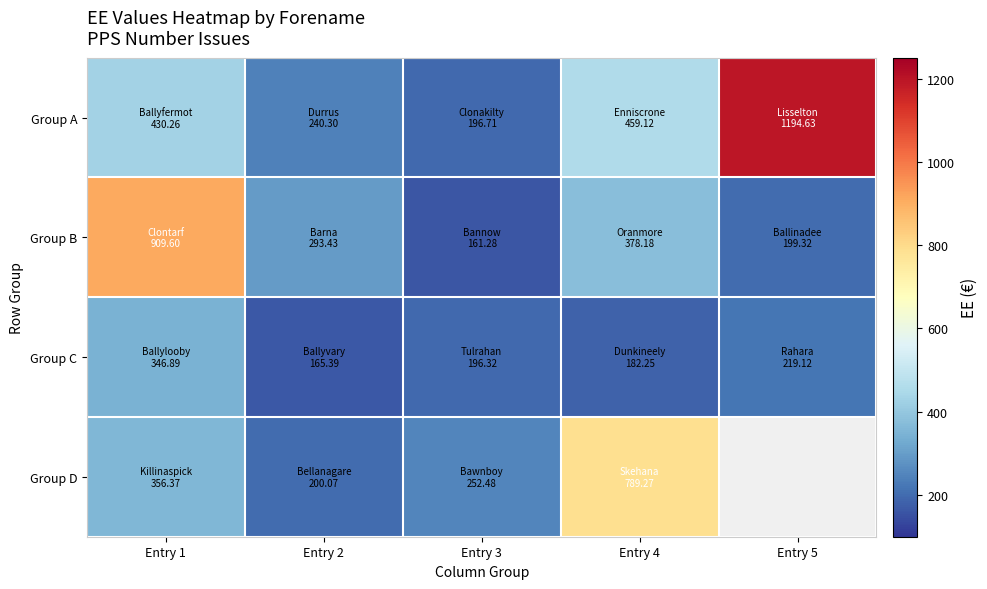

What is the sum of all Group C values?

1110.0